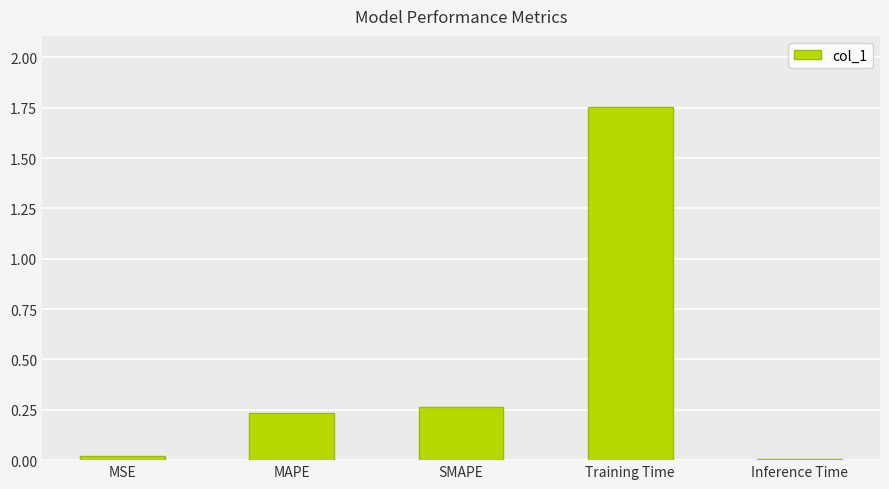

The chart shows a value of 0.1 at SMAPE. True or false?

False